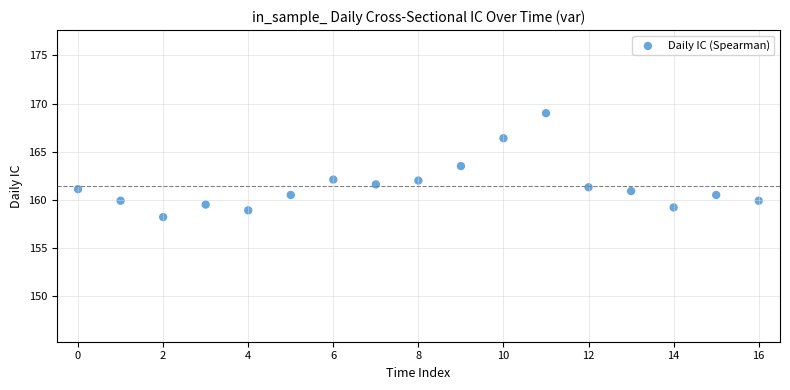

What Y value in the scatter plot is closest to 163?

163.5